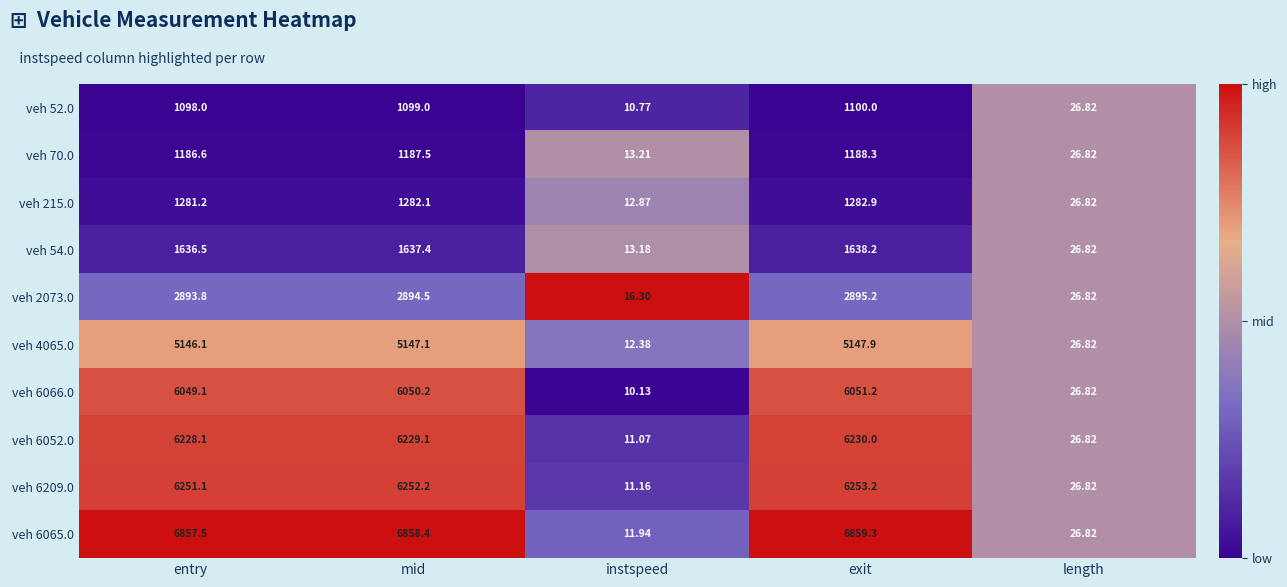

Rank the series at instspeed from highest to lowest value.

veh 2073.0, veh 70.0, veh 54.0, veh 215.0, veh 4065.0, veh 6065.0, veh 6209.0, veh 6052.0, veh 52.0, veh 6066.0